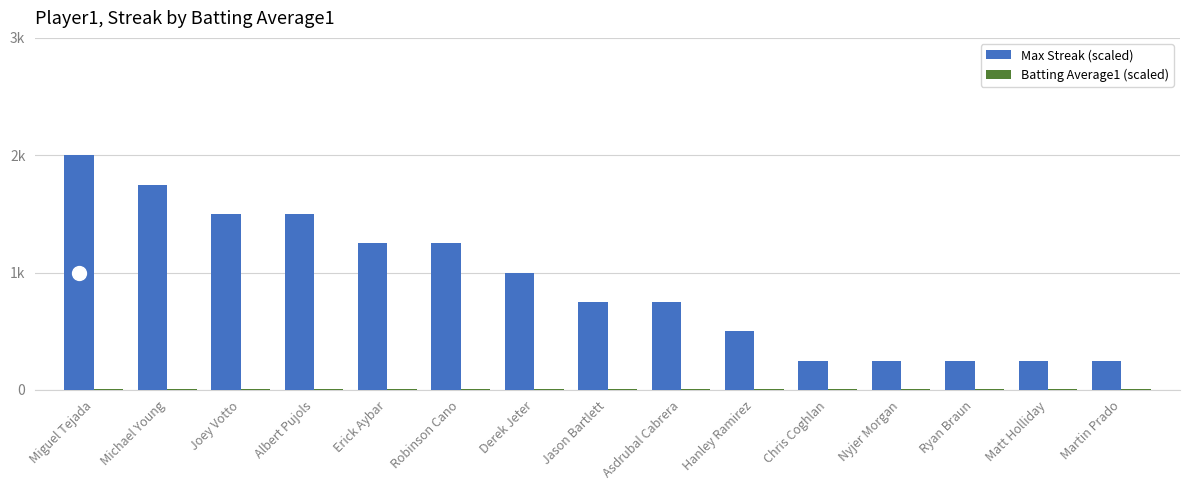

Are the bars grouped side by side (vs. stacked)?

Yes